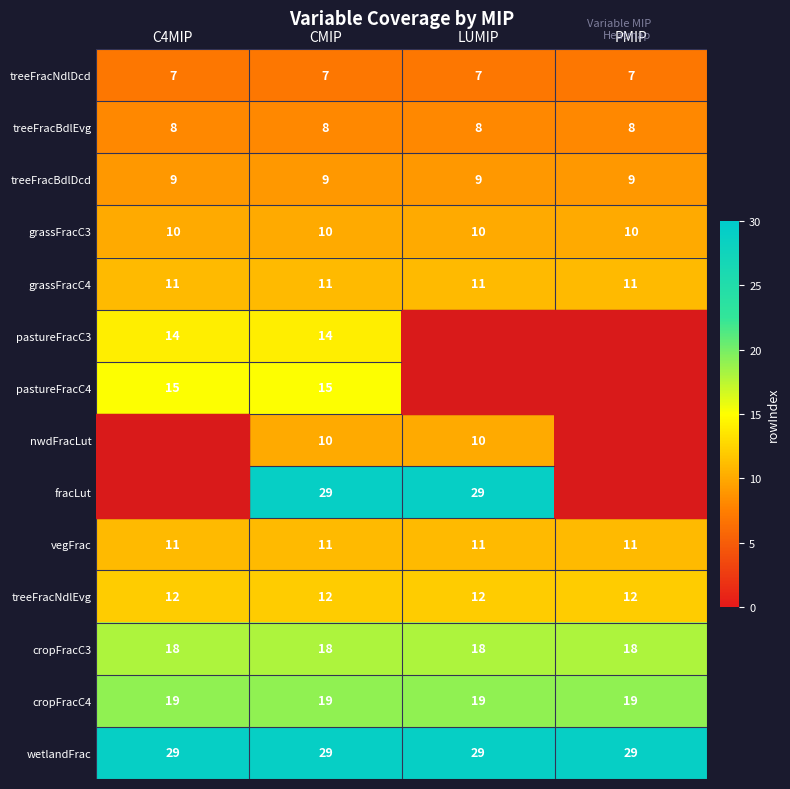

What is the lowest value of the wetlandFrac series?

29